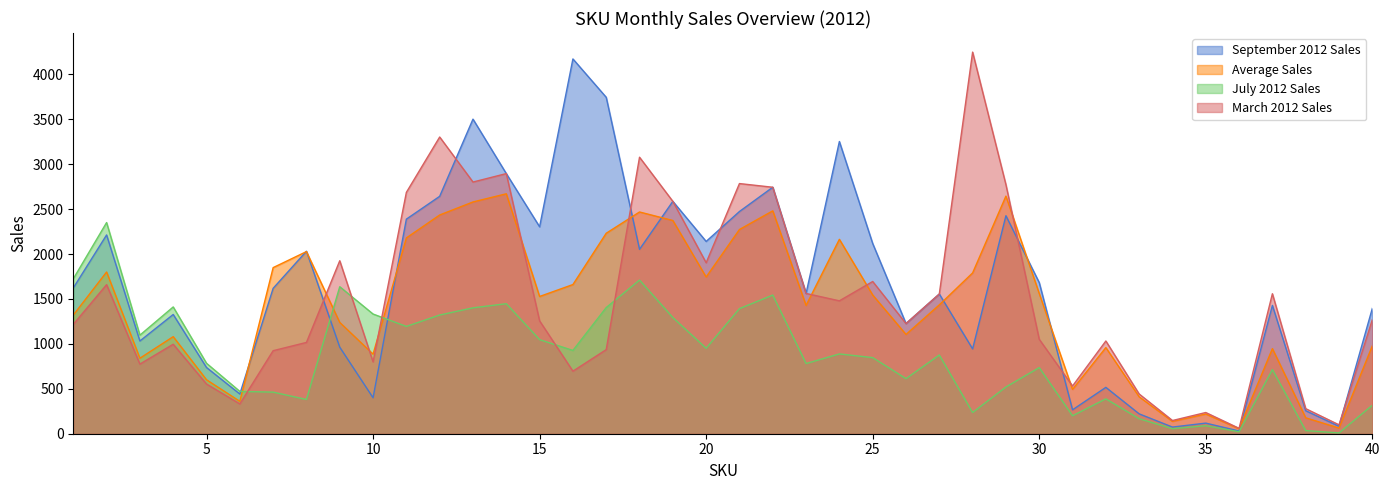

What are all the series names shown in the legend?

September 2012 Sales, Average Sales, July 2012 Sales, March 2012 Sales